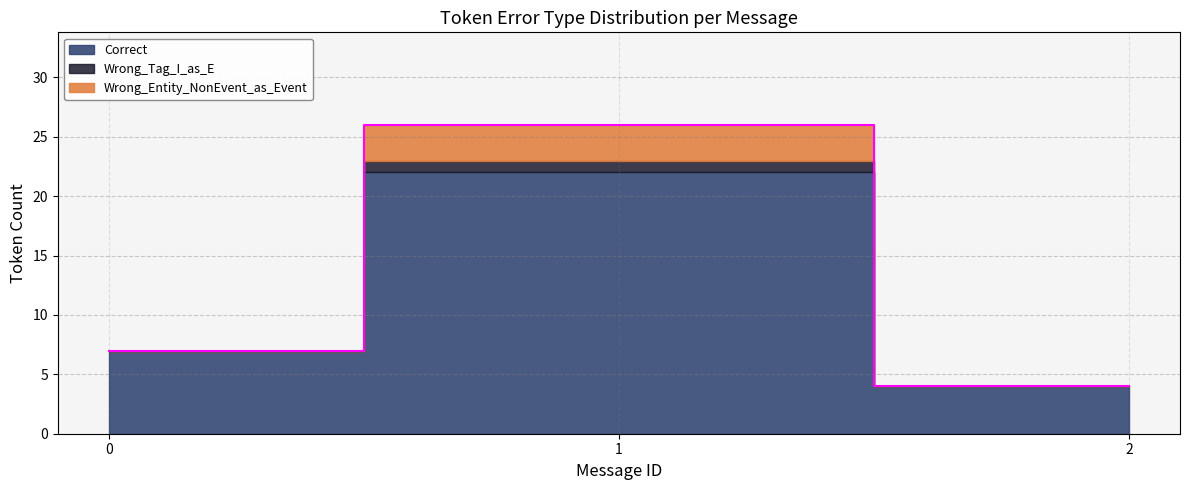

Is it true that Wrong_Tag_I_as_E equals 1 at 2?

False